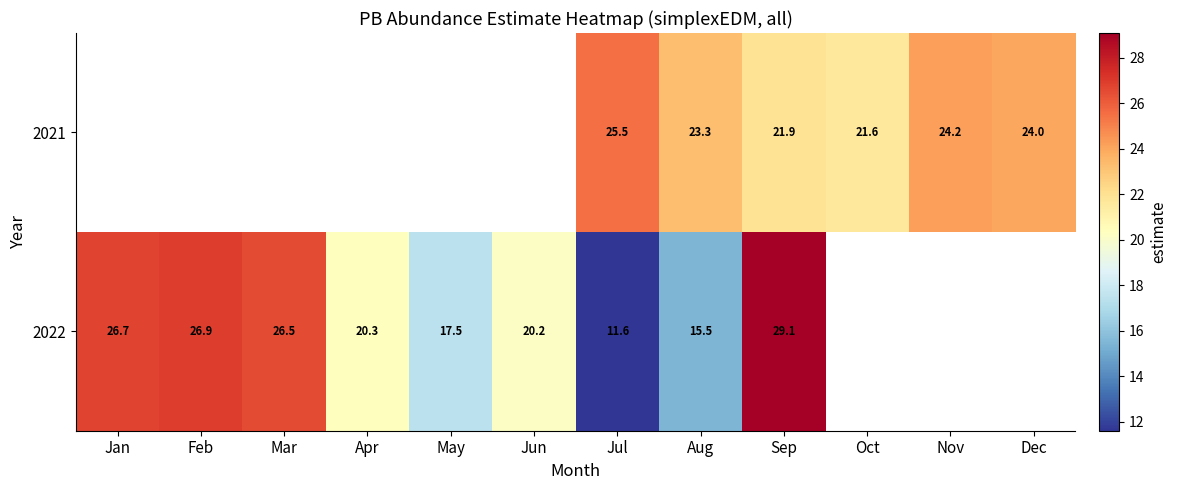

The value of 2022 at Apr is 20.3. True or false?

True